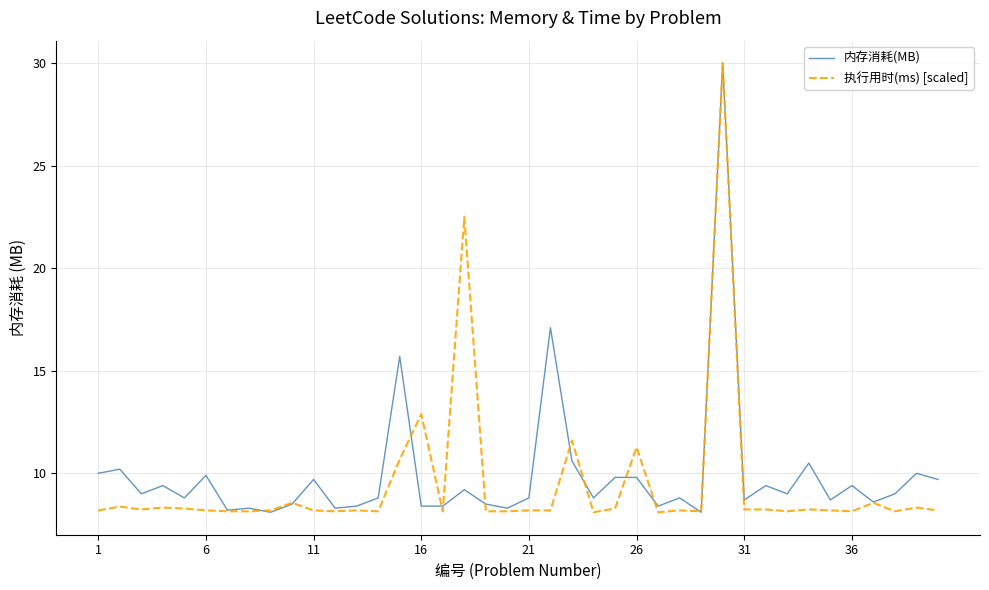

What is the minimum value for 执行用时(ms) [scaled]?

8.1